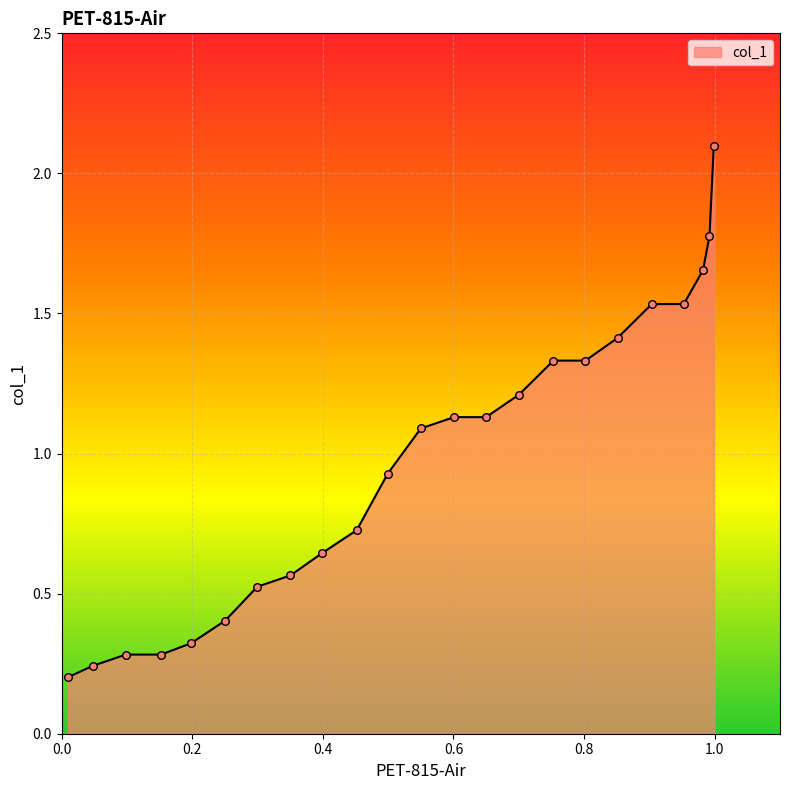

Between 0.9986 and 0.55, which is larger?

0.9986